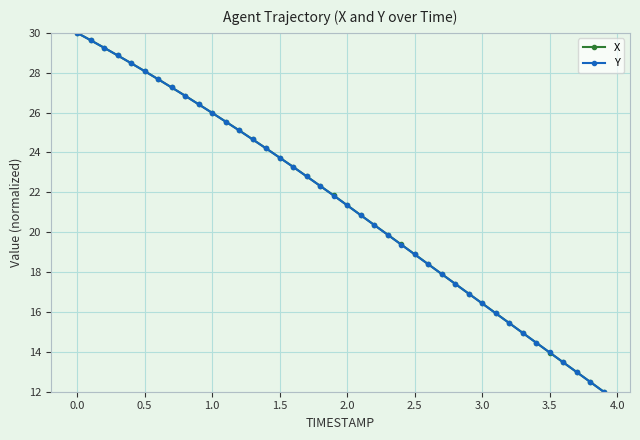

True or false: X has more than 1 points higher than both neighbors.

False